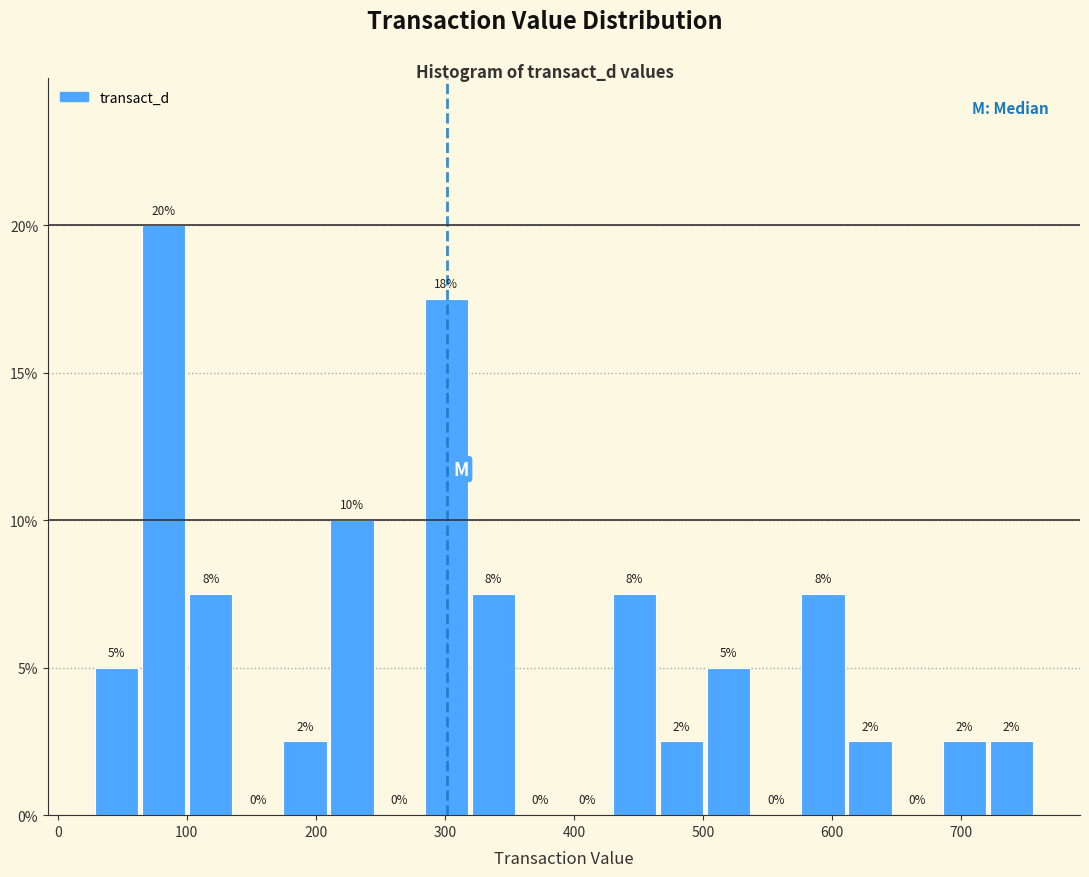

Read against the x-axis, roughly where is the centre of the tallest bar?

80